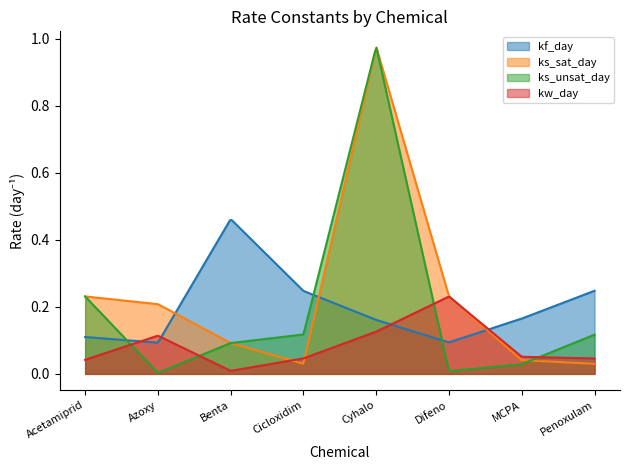

Count the number of data series in this chart.

4